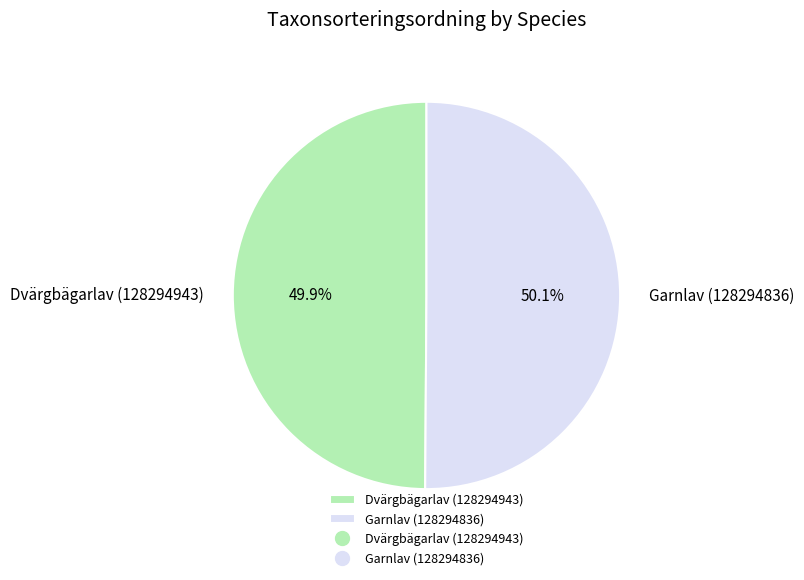

Does any single category account for the majority?

Yes